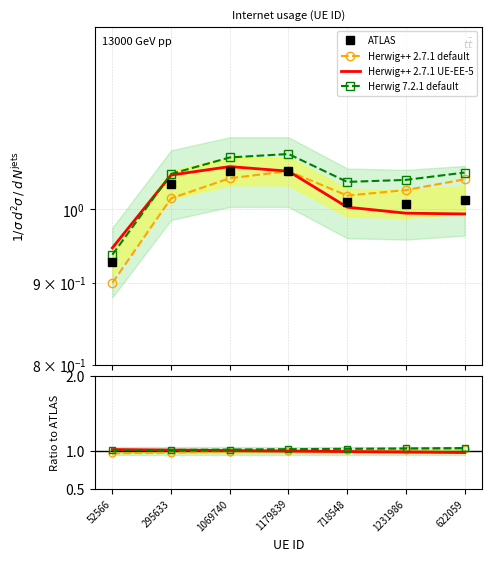

What is the difference between the highest and lowest values at 295633?

0.1